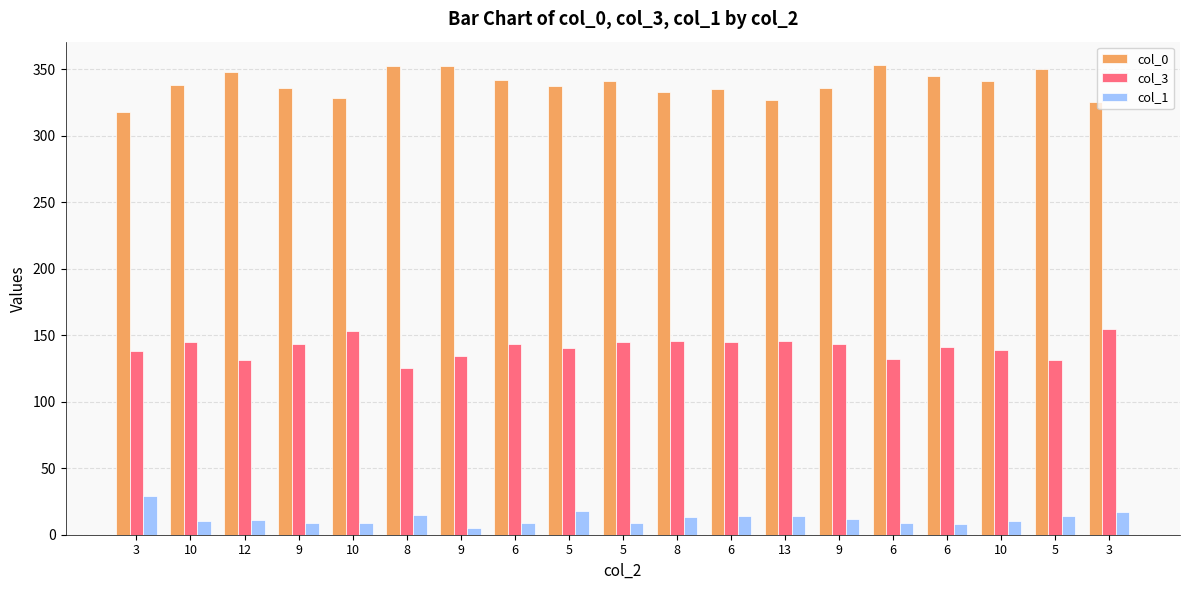

Which label corresponds to the smallest value in the chart?

9